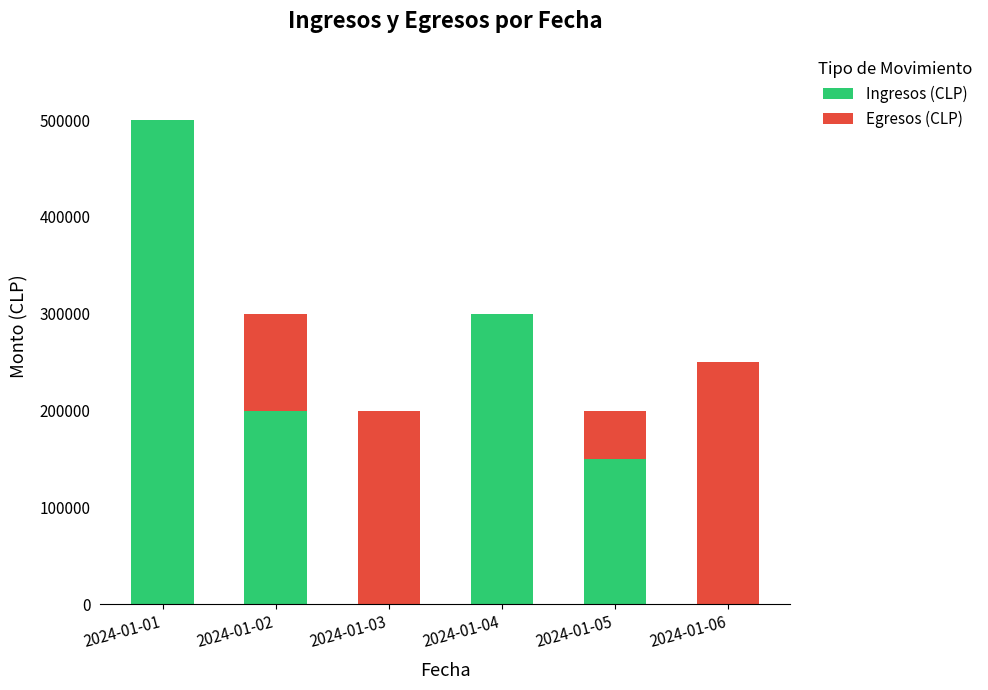

What is the highest value of the Ingresos (CLP) series?

500000